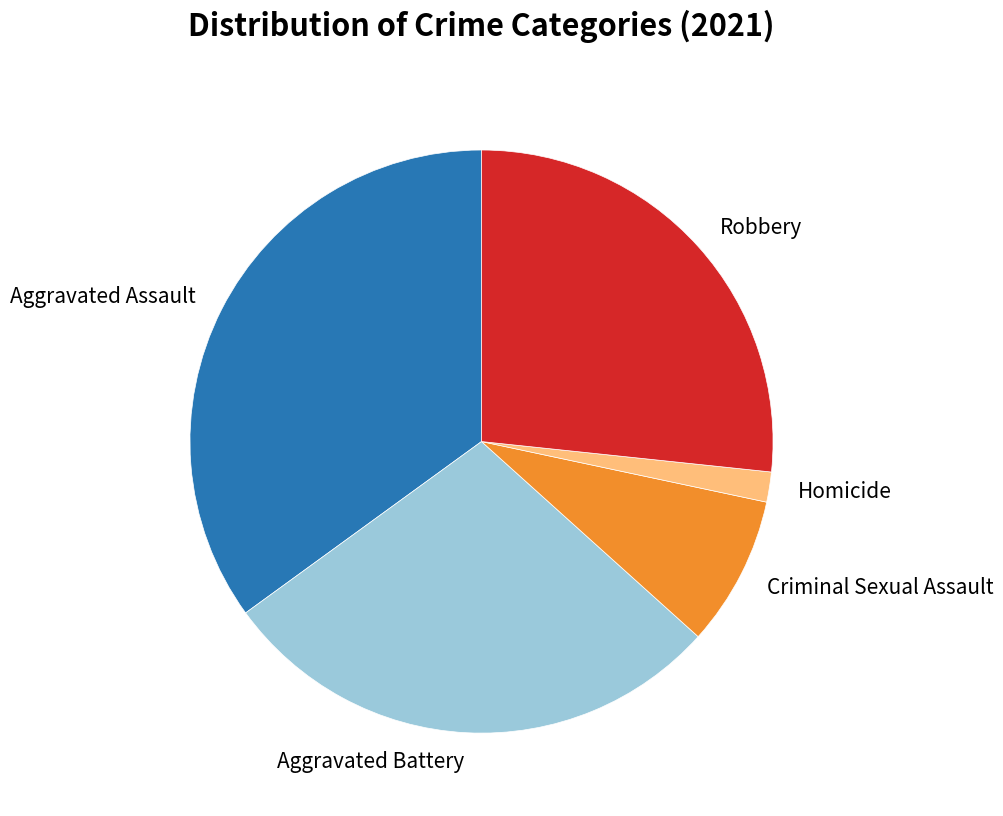

What is the smallest slice in the pie chart?

Homicide